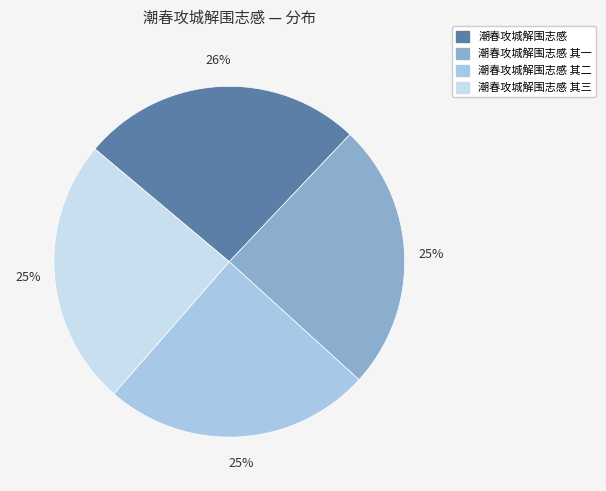

Does any single category account for the majority?

No